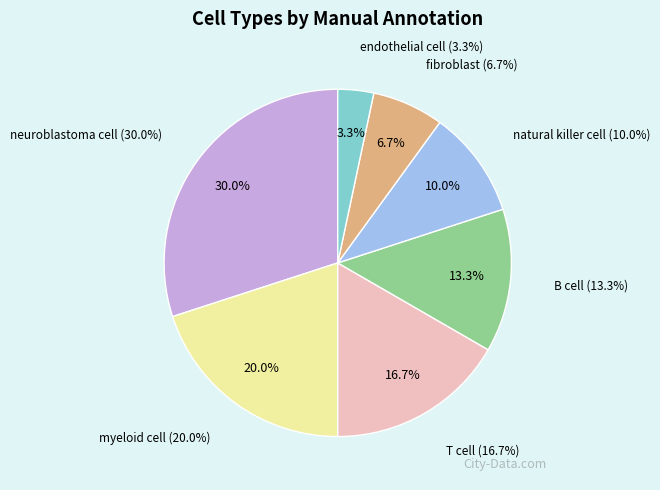

How many segments does this pie chart have?

7